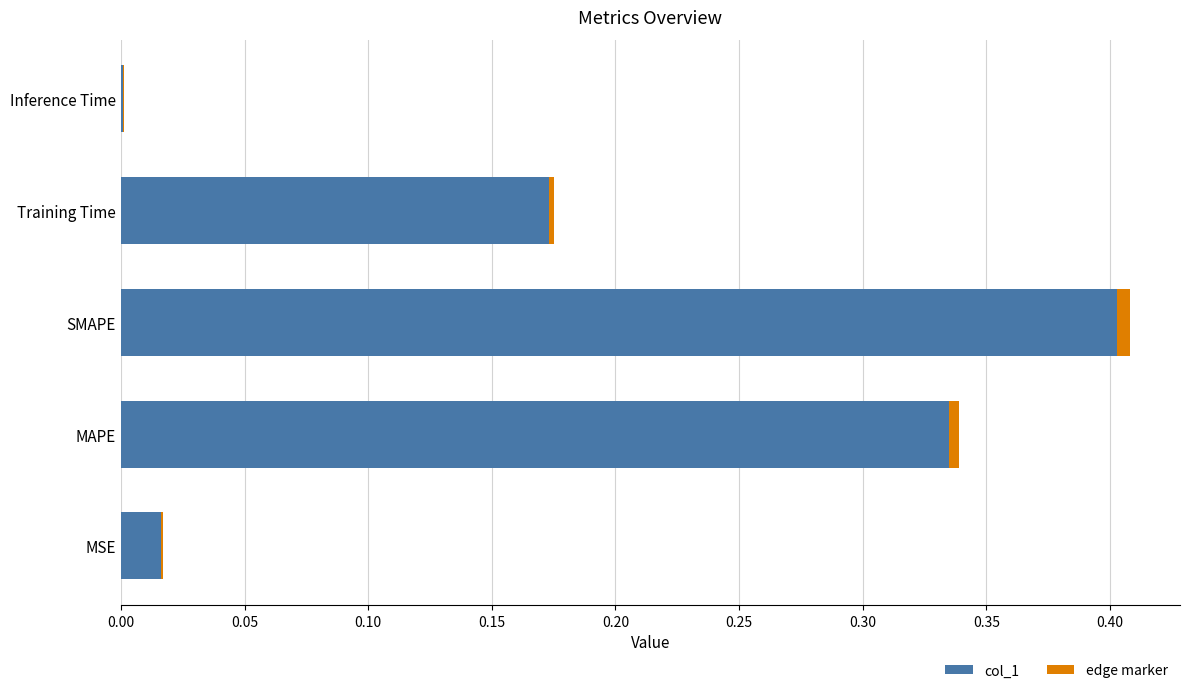

Does the chart contain stacked bars?

No